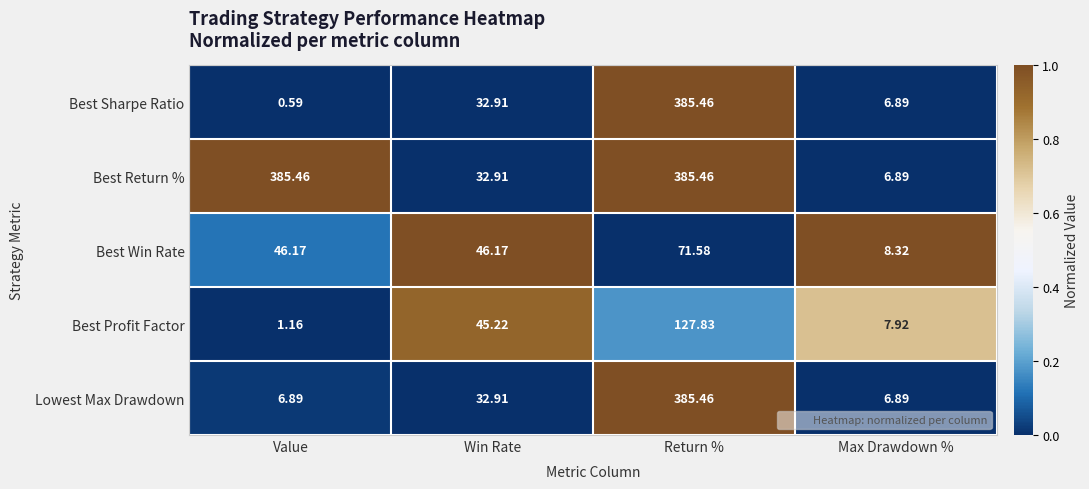

How many categories are shown in the chart?

4